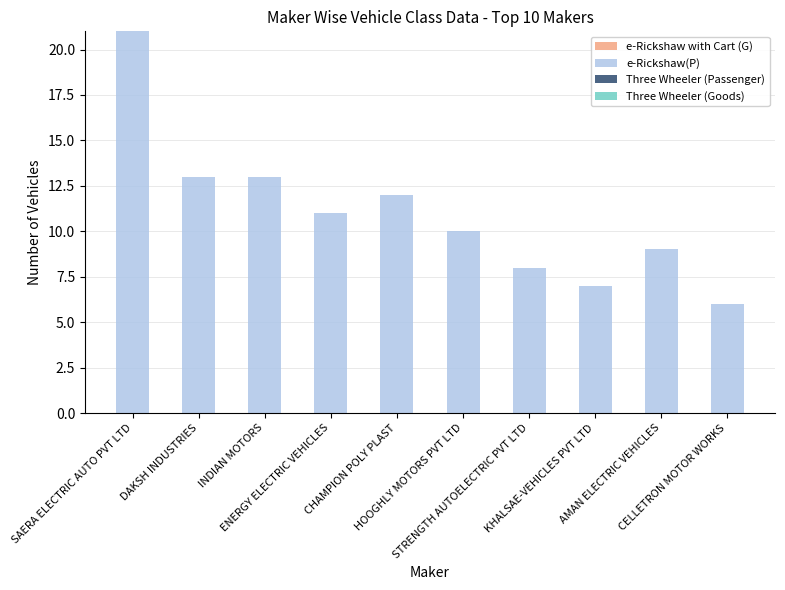

Does the chart contain any negative values?

No